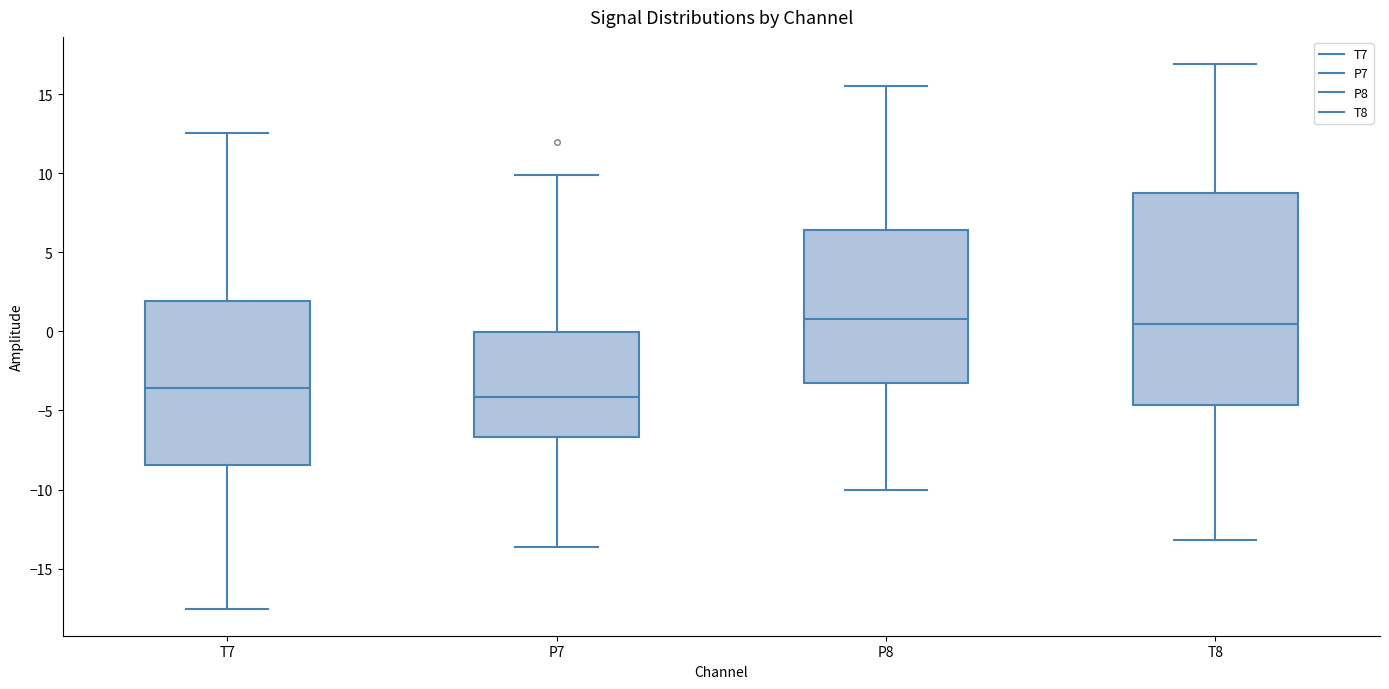

Reading left to right, transcribe this box plot: for each box, give where its median line is, the range the box spans, and where its two whiskers end, as read against the y-axis. The values are not printed on the chart, so give them approximately, as read against the axis.

T7: median -3.5, box -8.5 to 2.0, whiskers -17.5 to 12.5
P7: median -4.0, box -6.5 to 0.0, whiskers -13.5 to 10.0
P8: median 1.0, box -3.5 to 6.5, whiskers -10.0 to 15.5
T8: median 0.5, box -4.5 to 9.0, whiskers -13.0 to 17.0